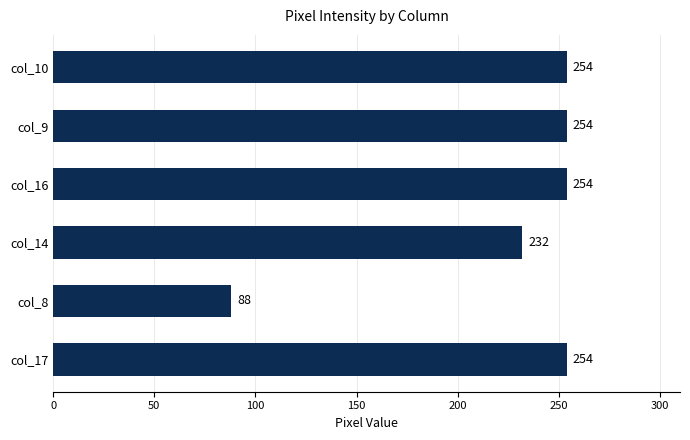

The chart shows a value of 254 at col_10. True or false?

True